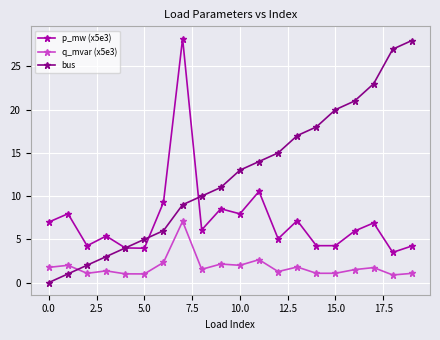

What is the value of the p_mw (x5e3) point at the 12th from the left?

10.5